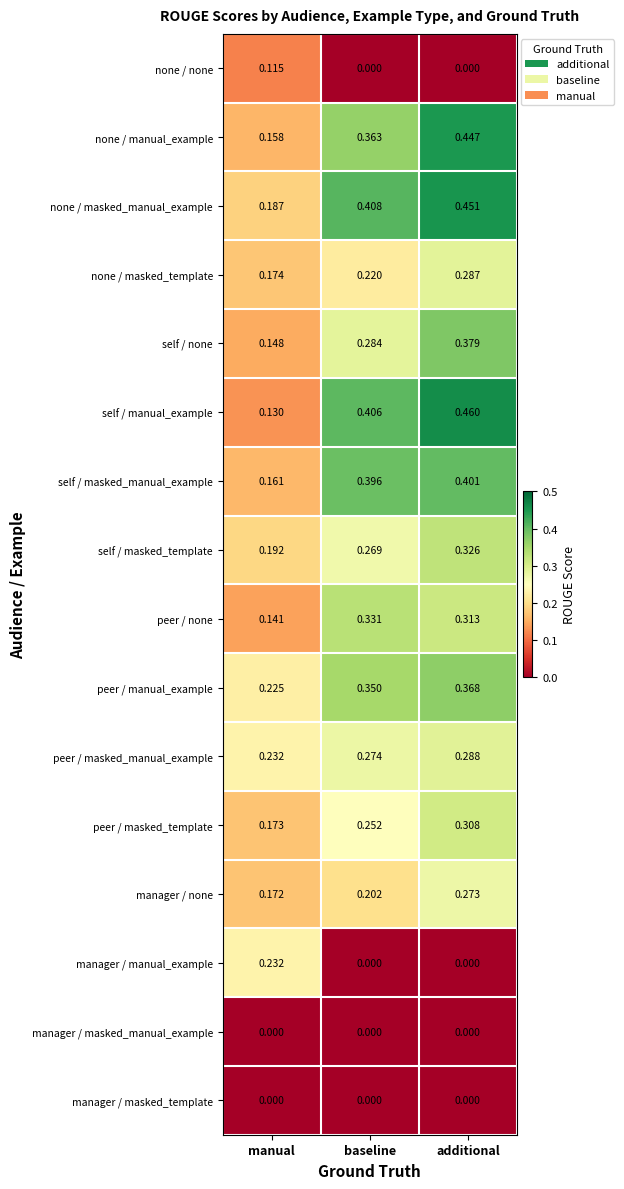

At which label is none / masked_manual_example closest to 0?

manual